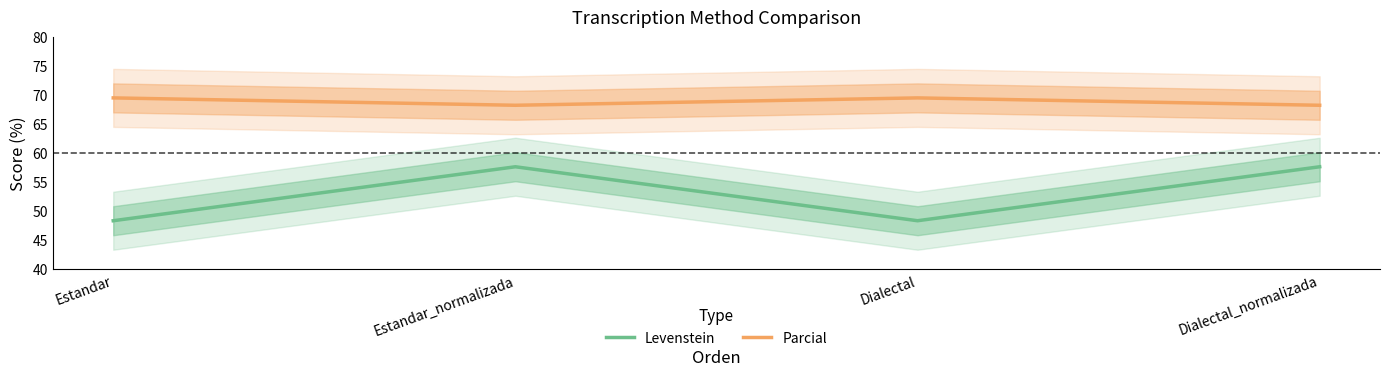

What position from the right is Dialectal?

2